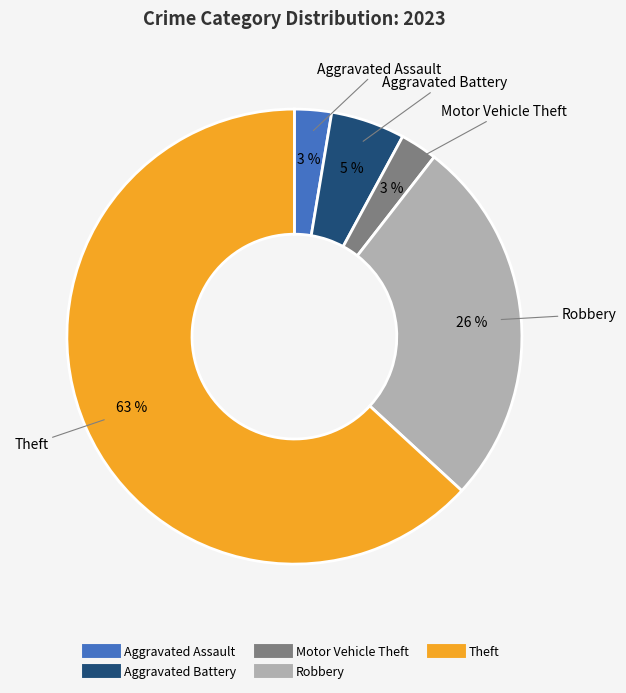

To the nearest percent, what is the average slice percentage?

20%